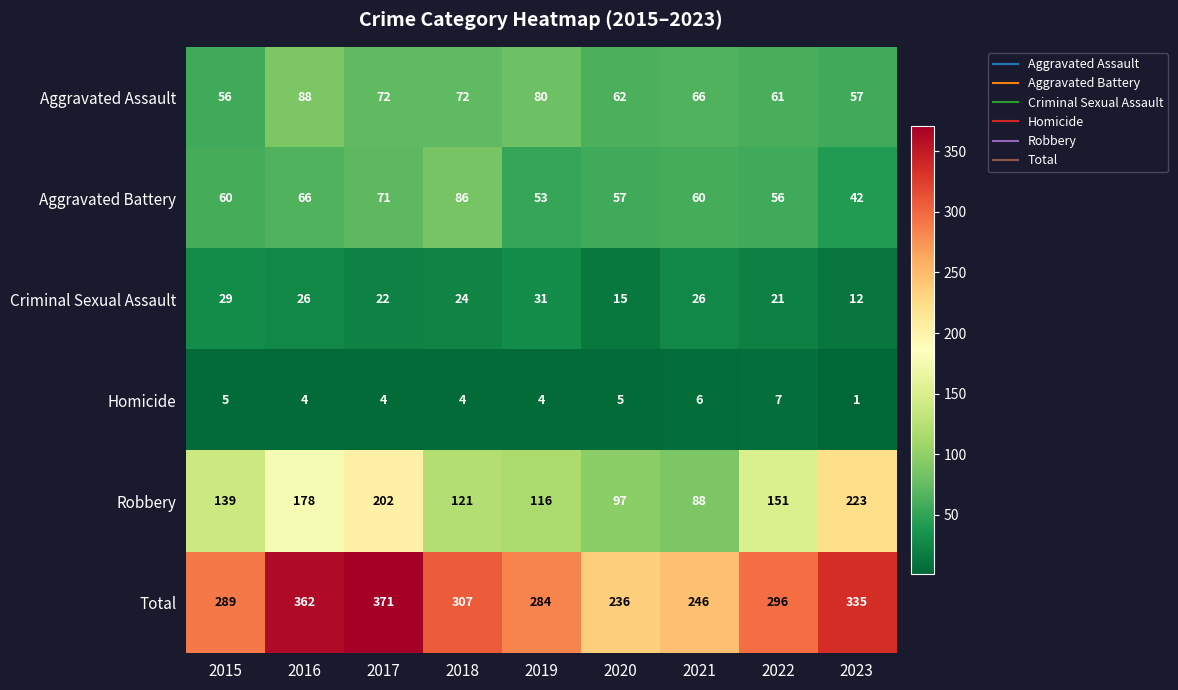

Which series has the largest total across all categories?

Total